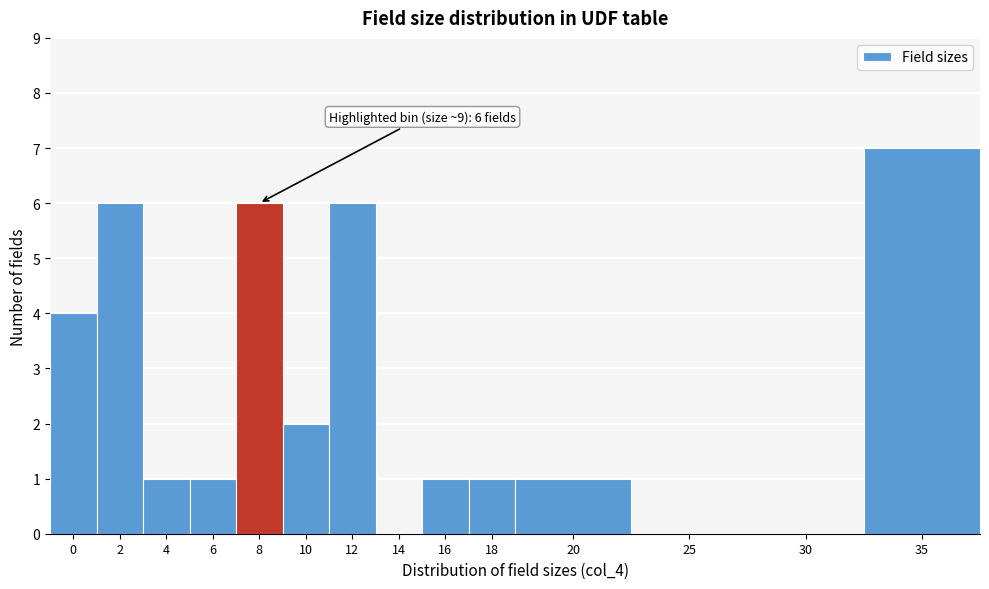

Reading right to left, extract all data points from this chart.

35=7	30=0	25=0	20=1	18=1	16=1	14=0	12=6	10=2	8=6	6=1	4=1	2=6	0=4